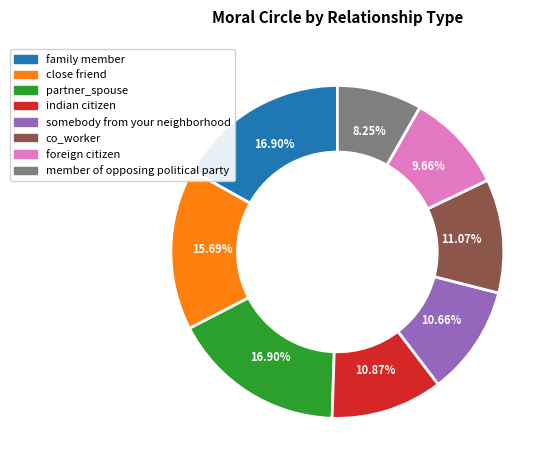

What percentage is the close friend slice, to the nearest percent?

16%